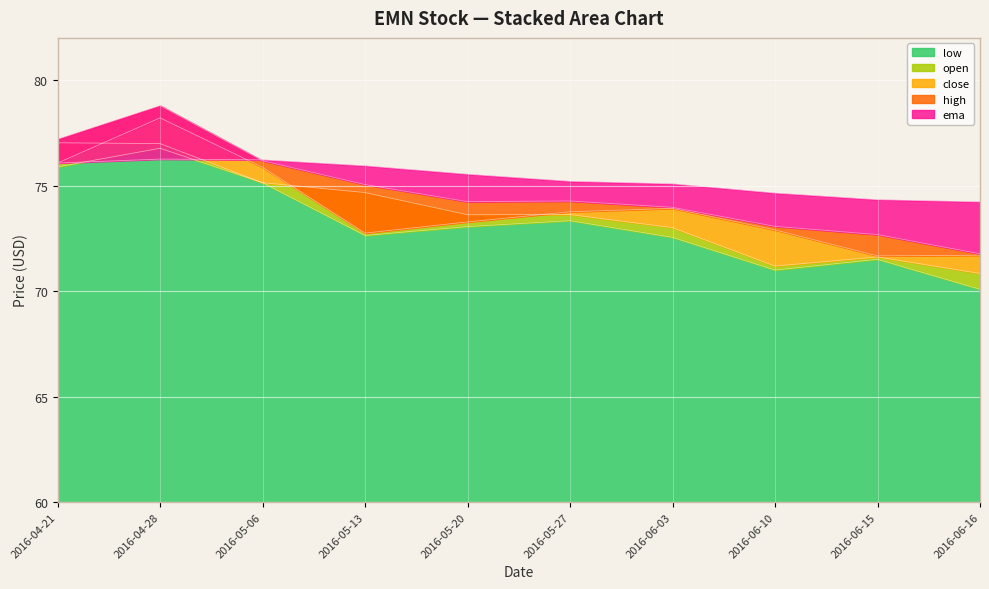

How many data points in high are above 74?

6